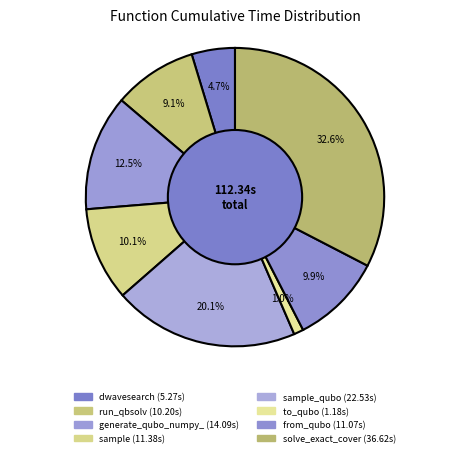

How many slices are in this pie chart?

8